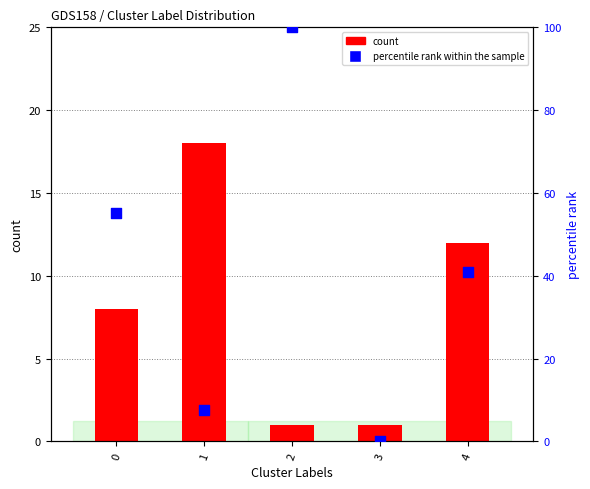

What are all the series names shown in the legend?

count, percentile rank within the sample